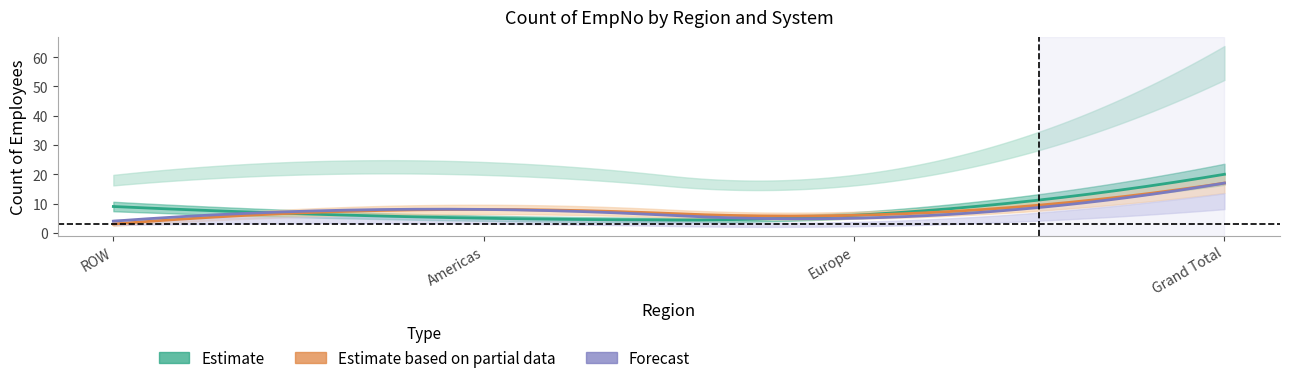

What is the label of the 4th point from the left?

Grand Total